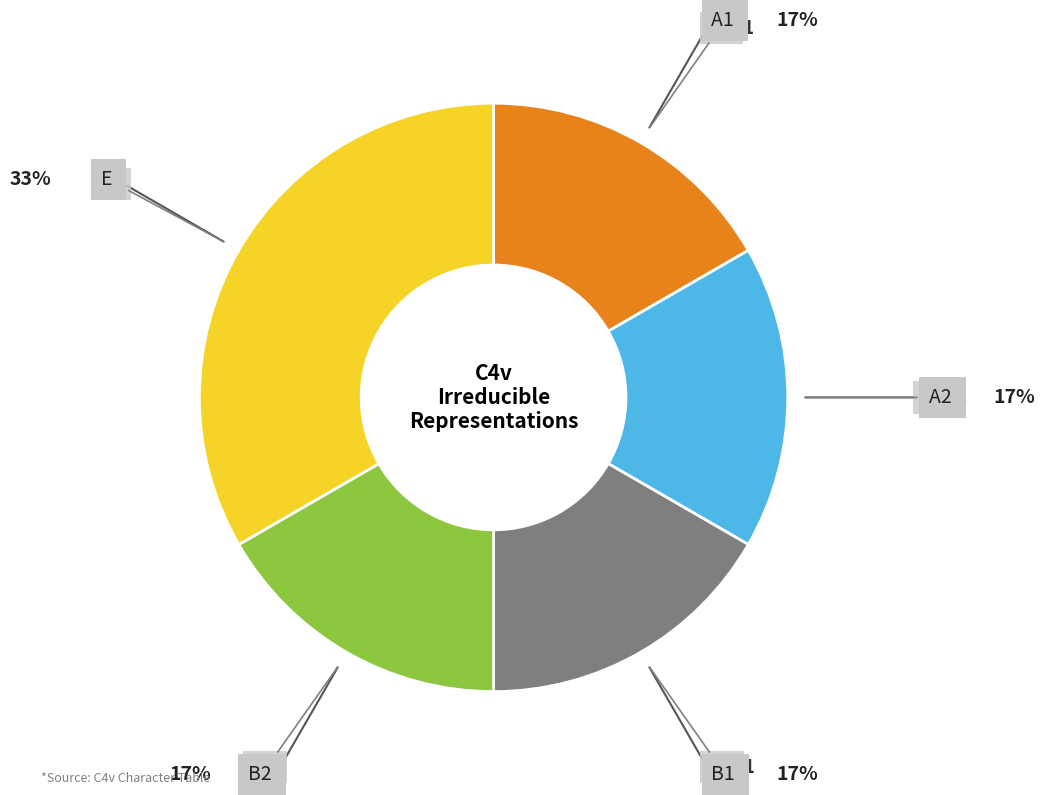

Which slice is the largest?

E